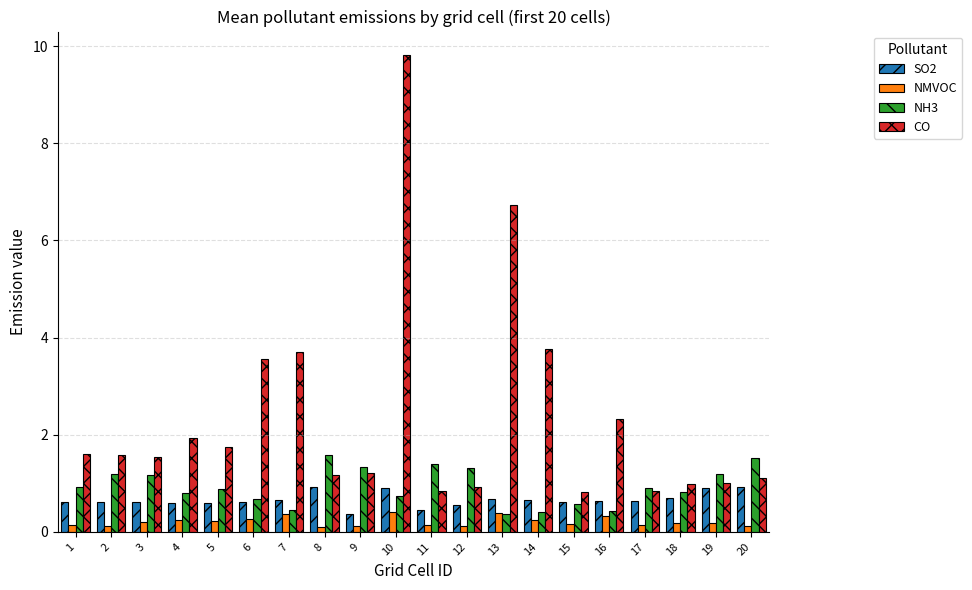

Is it true that NH3 equals 2.8 at 8?

False